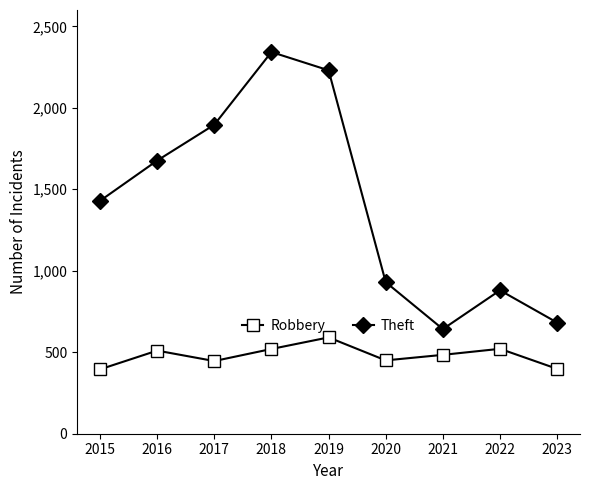

How many interior local peaks does the Theft series have?

2